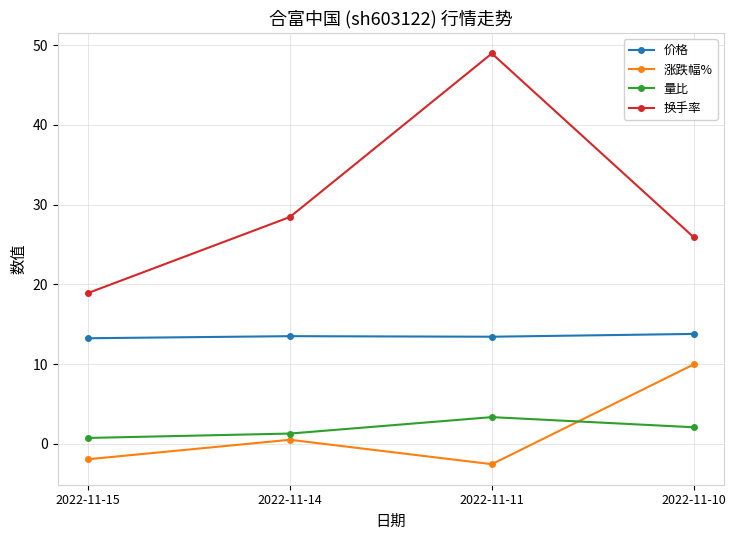

What is the sum of all 换手率 values?

122.2